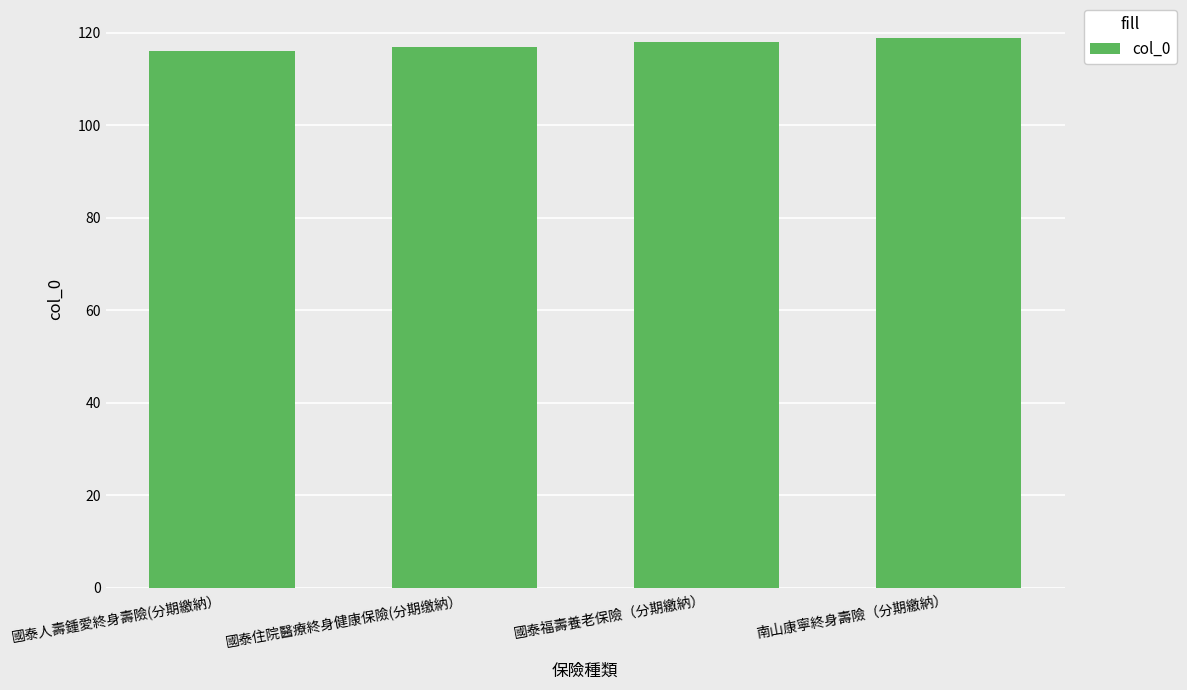

List the labels in order of value, largest first.

南山康寧終身壽險（分期繳納）, 國泰福壽養老保險（分期繳納）, 國泰住院醫療終身健康保險(分期缴納）, 國泰人壽鍾愛終身壽險(分期繳納）